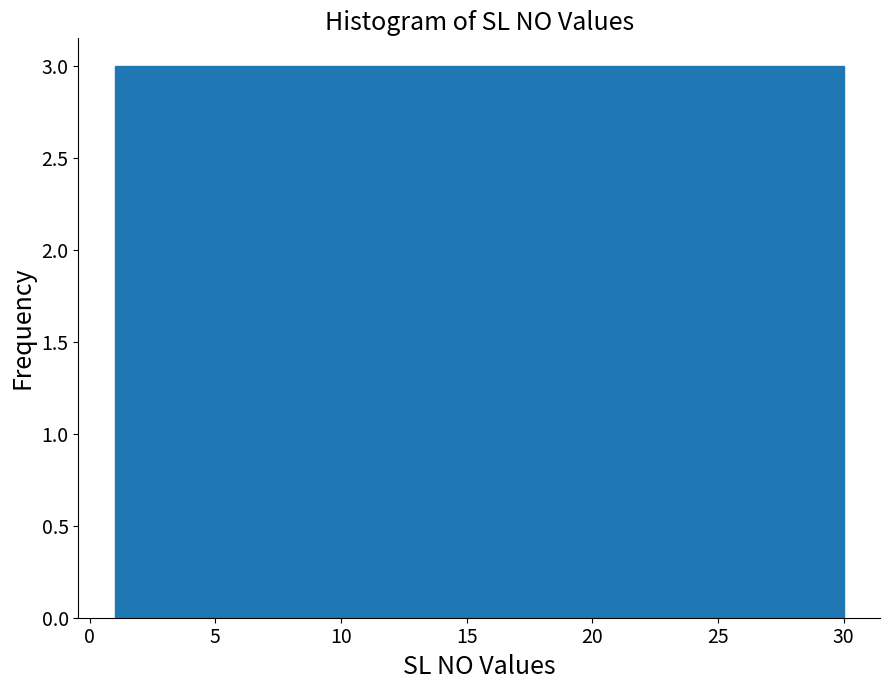

What is the height of the bar covering 12.6 to 15.5 on the x-axis? Neither the bar edges nor the heights are printed on the chart, so give them approximately, as read against the axes.

3